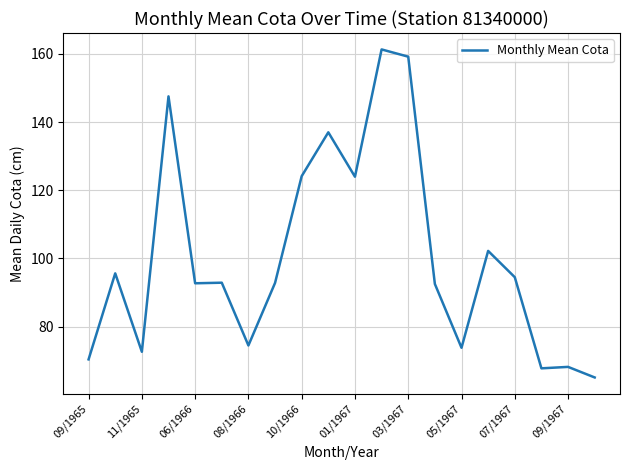

What is the maximum value shown in the chart?

161.3